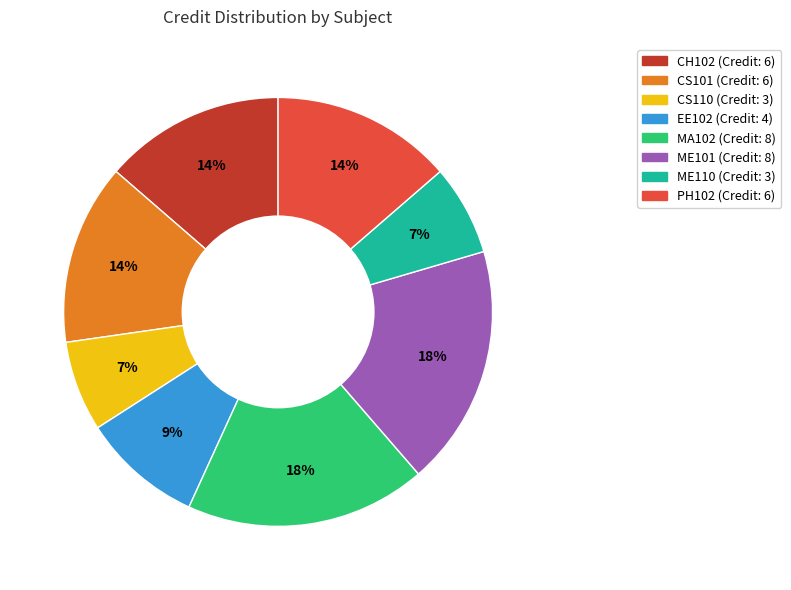

Is it true that EE102 is 9% of the pie?

True